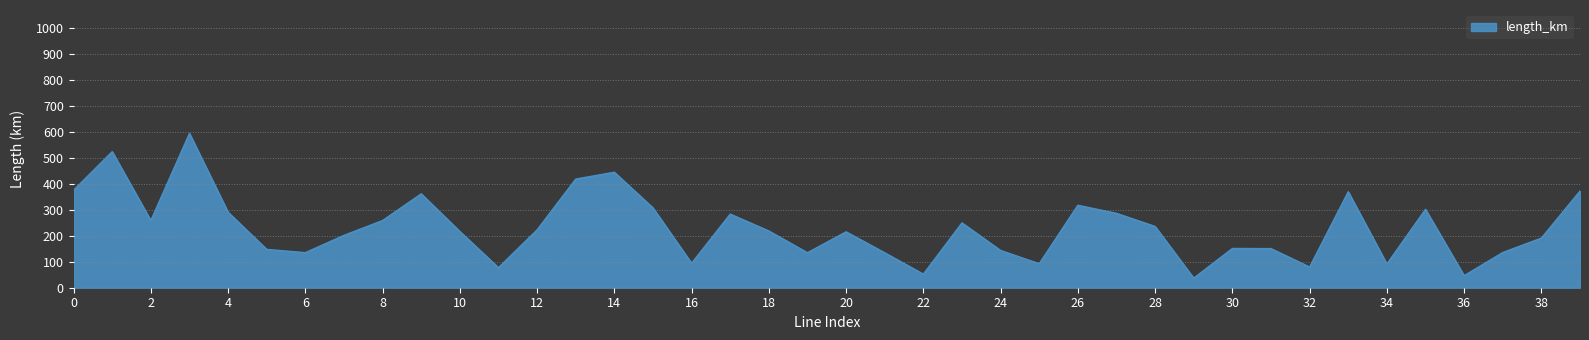

What is the maximum value shown in the chart?

593.0